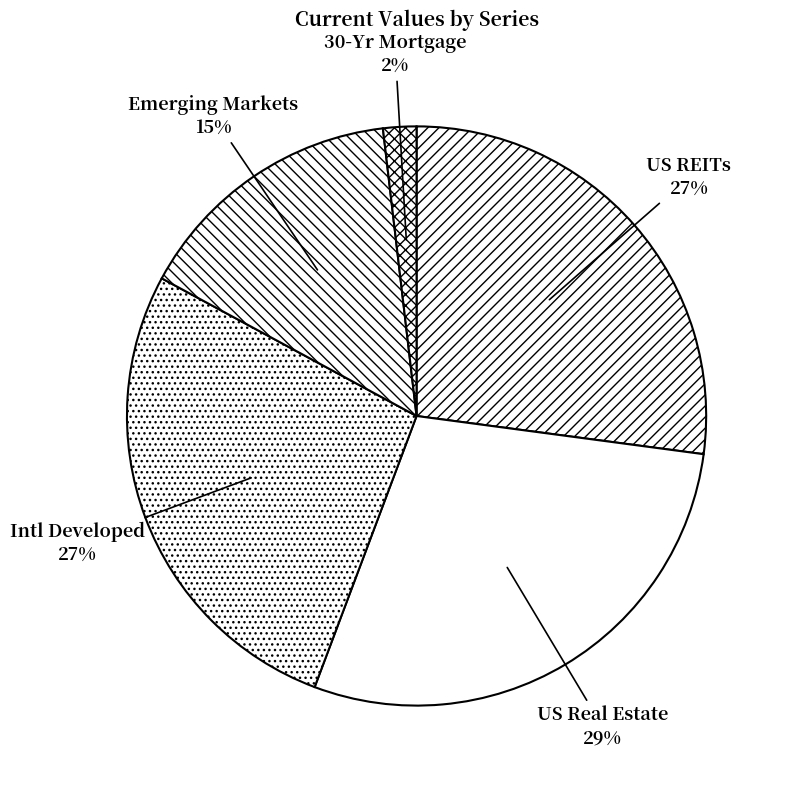

Combined, do US REITs and US Real Estate account for over 50%?

Yes